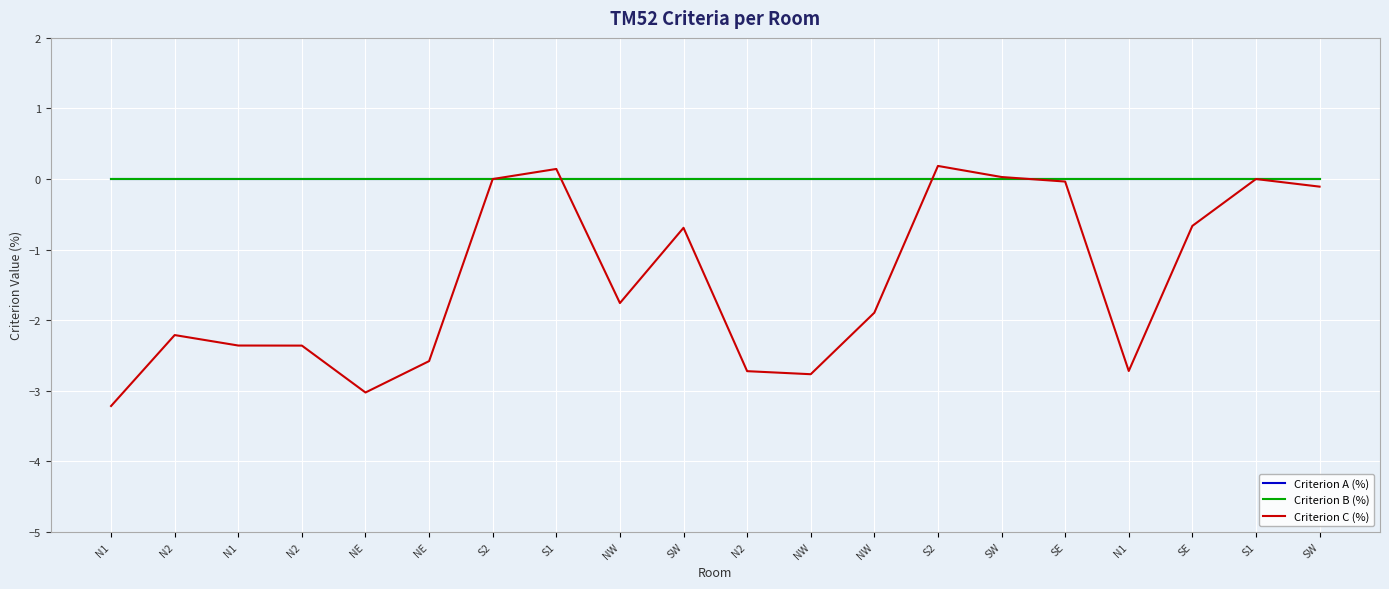

How many lines are shown in the chart?

3